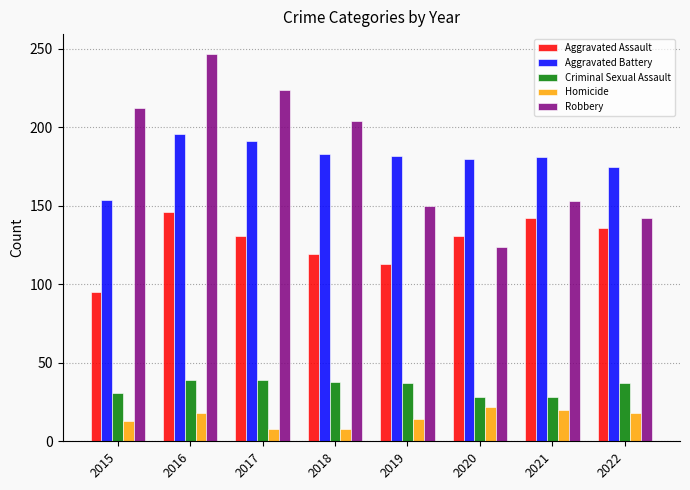

At how many categories does at least one series exceed 158?

8